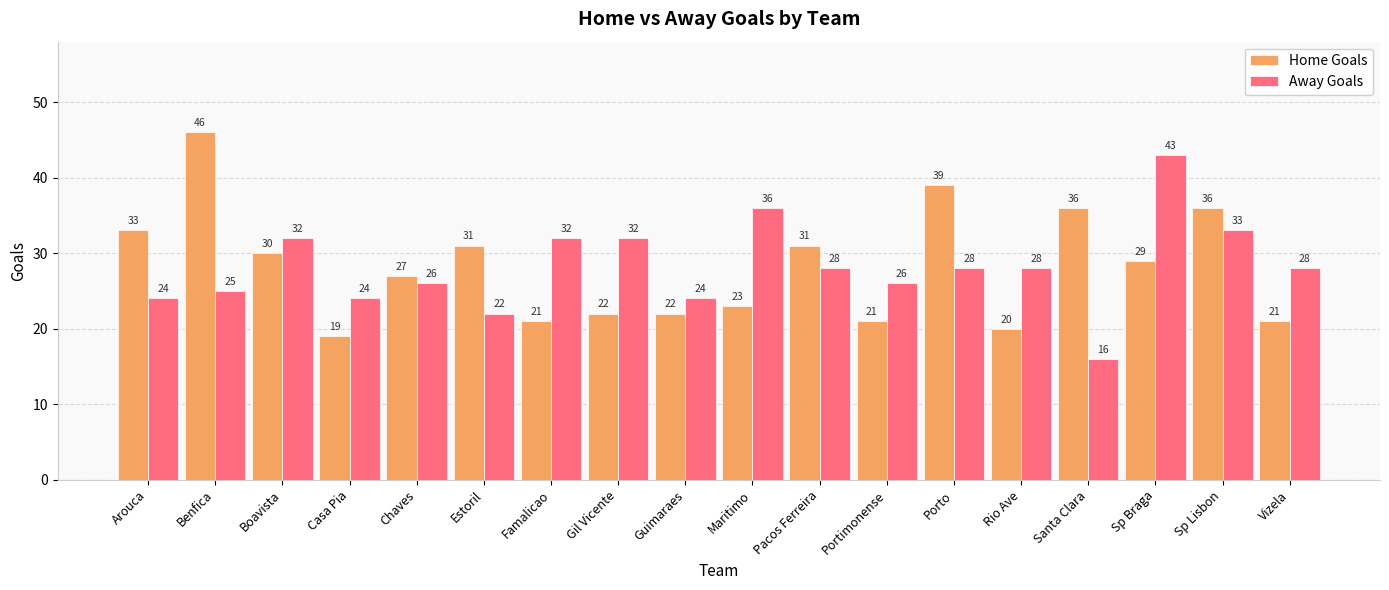

At which category is the sum across all series the highest?

Sp Braga